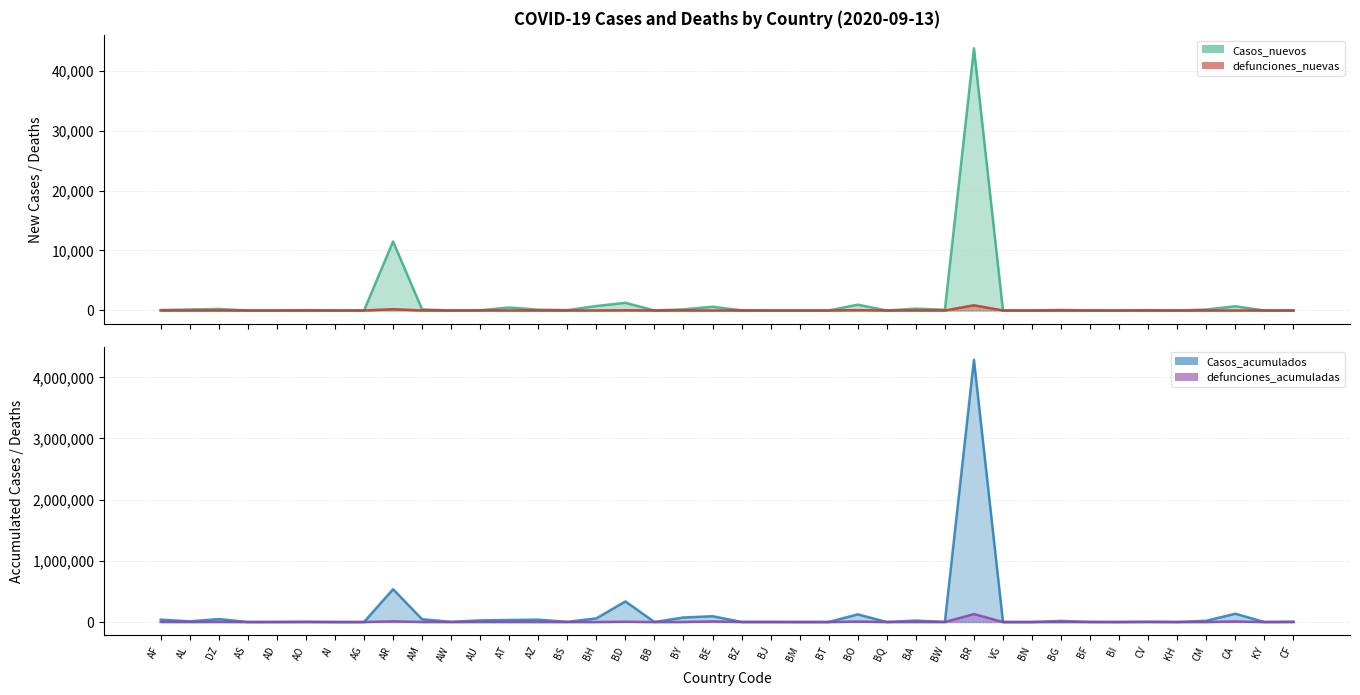

Between AZ and BW, which is larger?

AZ